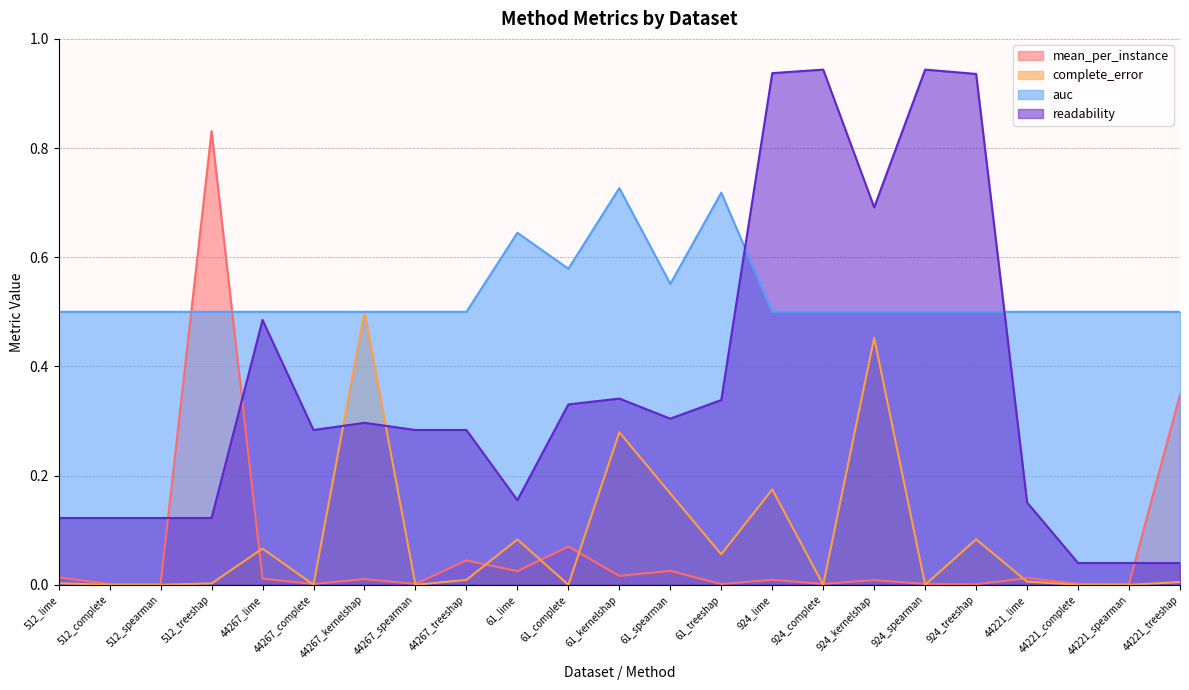

At which category is the sum across all series the highest?

924_kernelshap